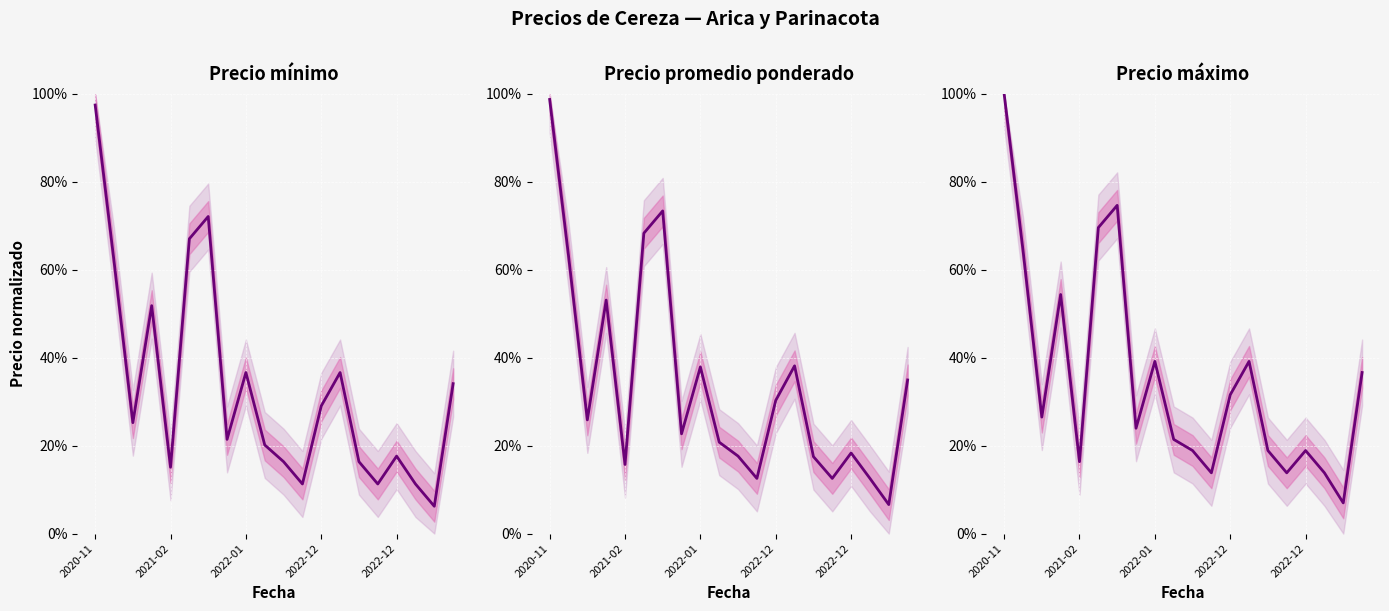

How many lines are shown in the chart?

3